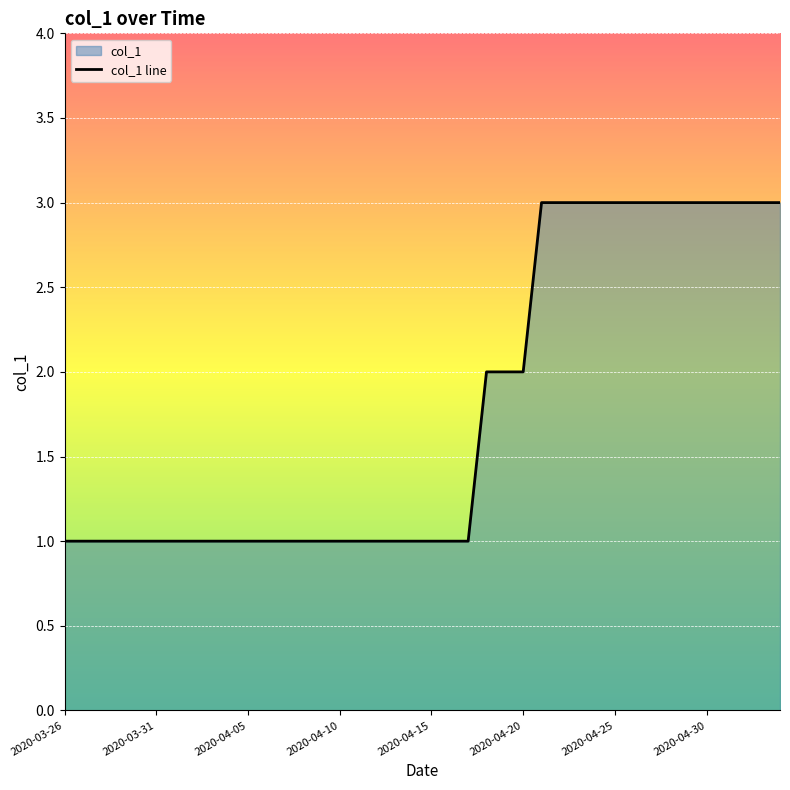

What is the change in value from 2020-04-12 to 2020-04-29?

+2